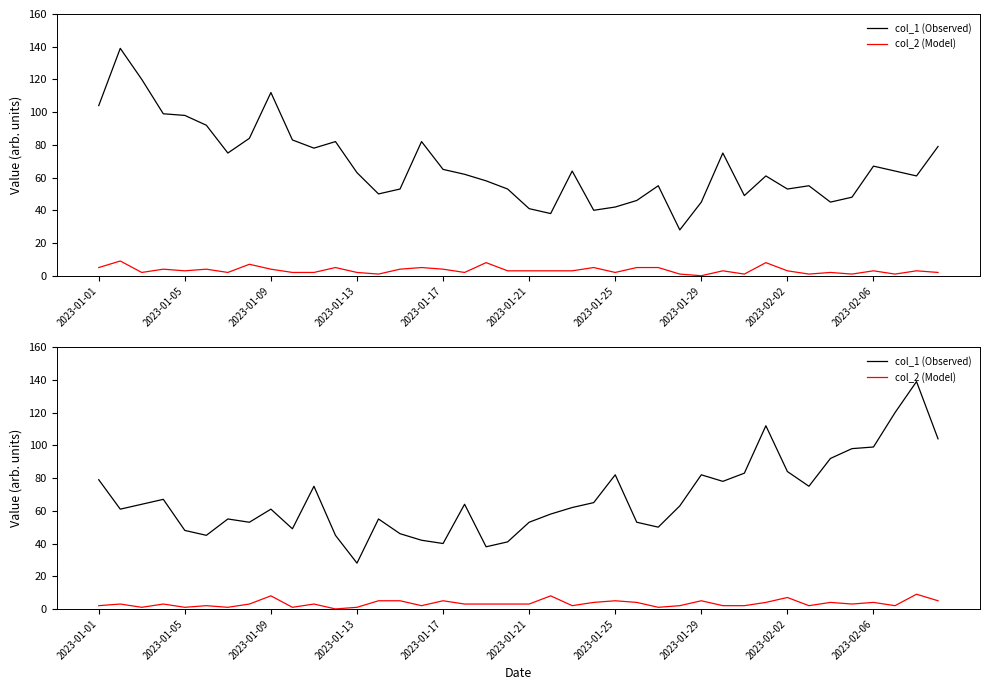

What is the sum of the col_2 (Model) values at 2023-02-02 and 2023-01-29?

12